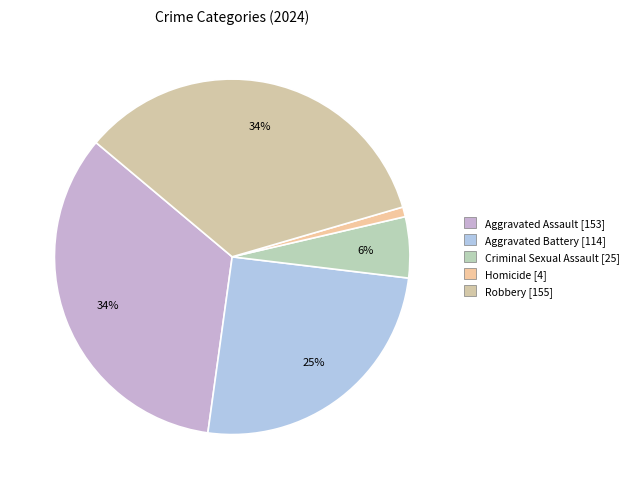

Which slice is the smallest?

Homicide